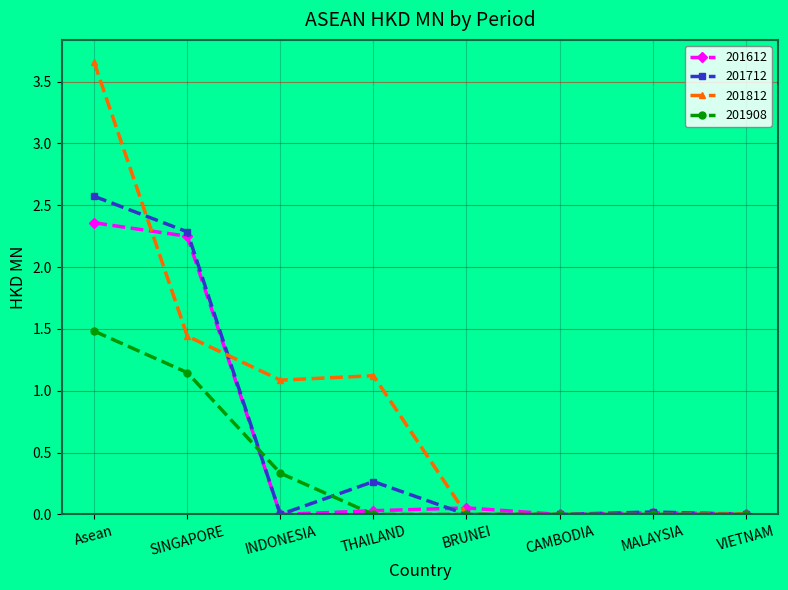

What is the total value across all series at Asean?

10.1